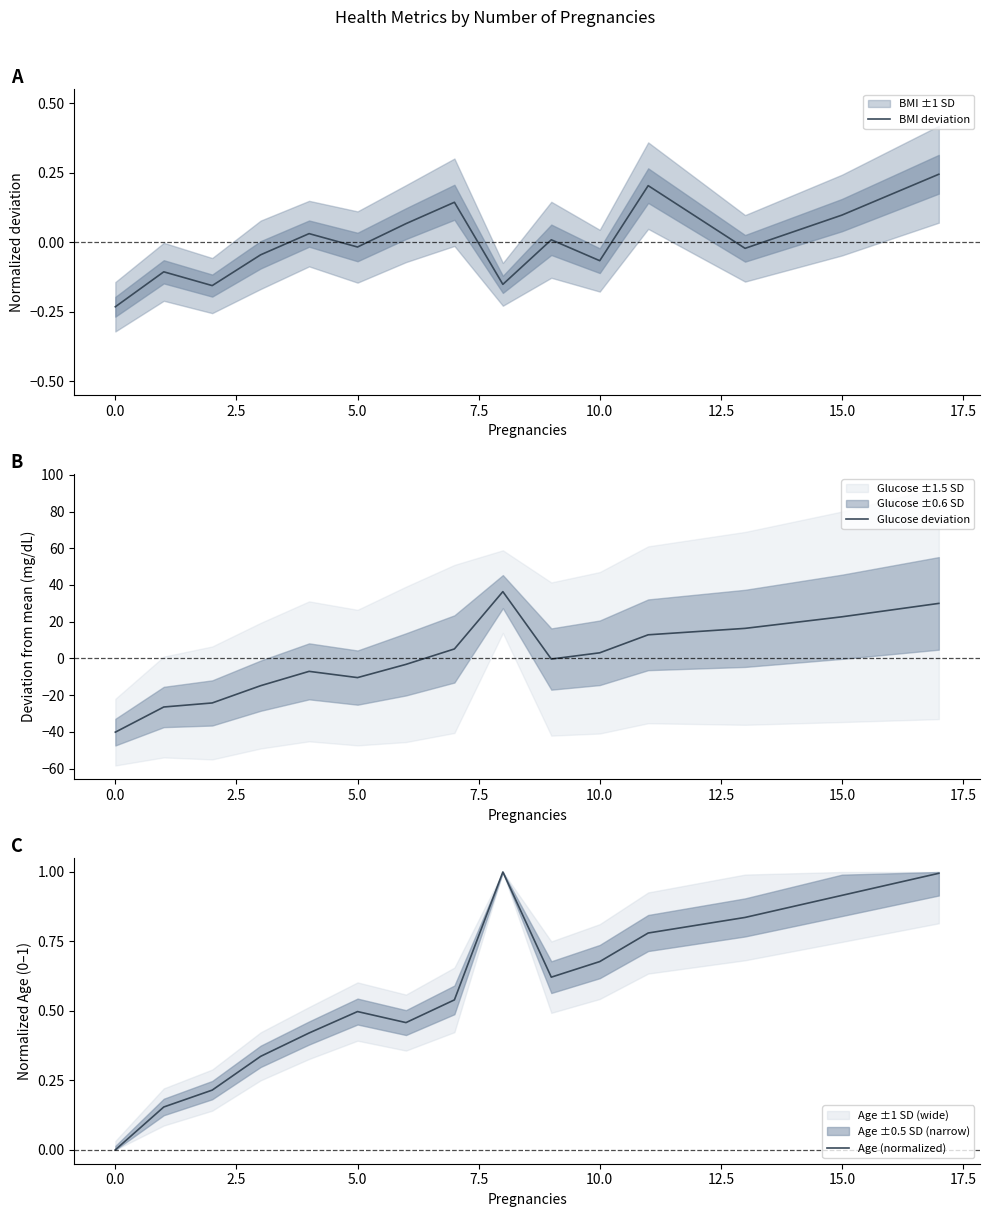

What is the value of the Glucose deviation point at the 9th from the left?

36.4